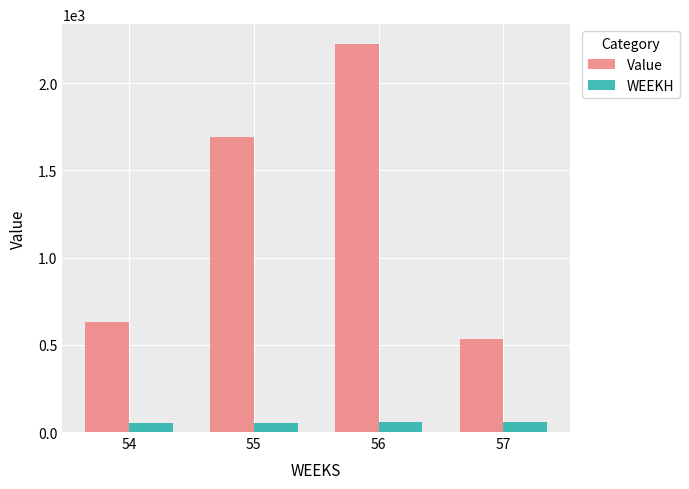

At which label does Value reach its minimum?

57